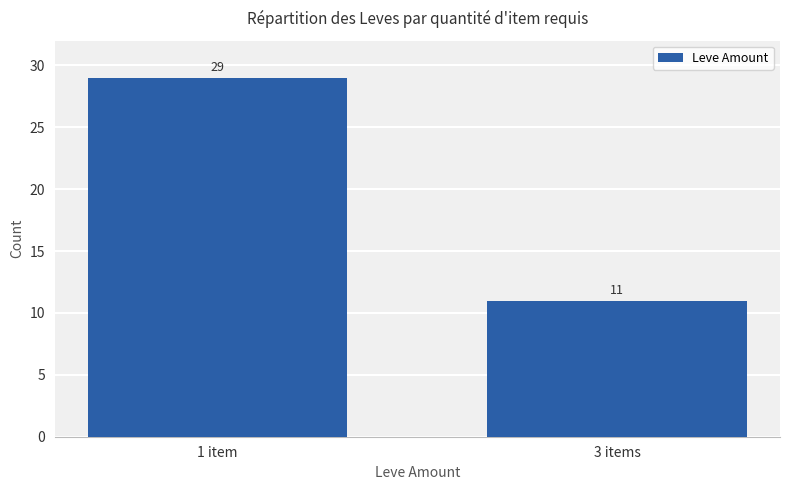

Reading right to left, what are all the values shown in this chart?

11	29